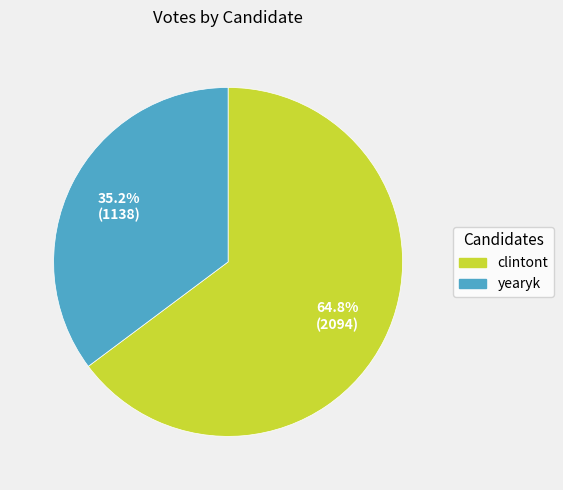

Between clintont and yearyk, which is larger?

clintont